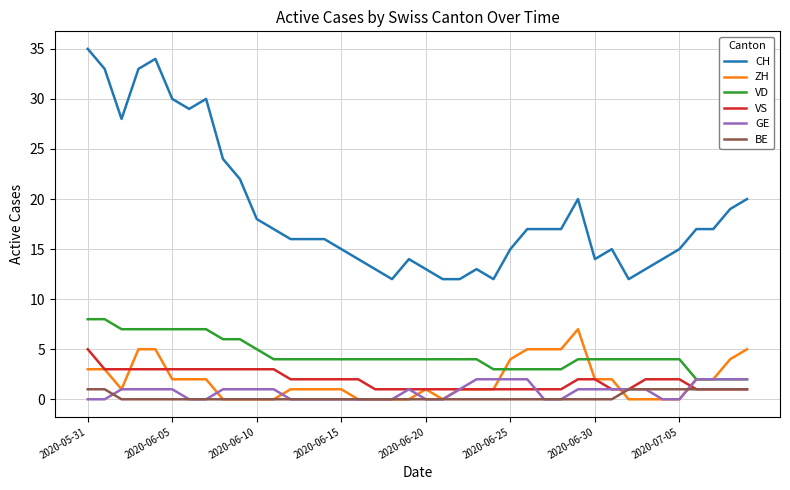

What is the maximum value for CH?

35